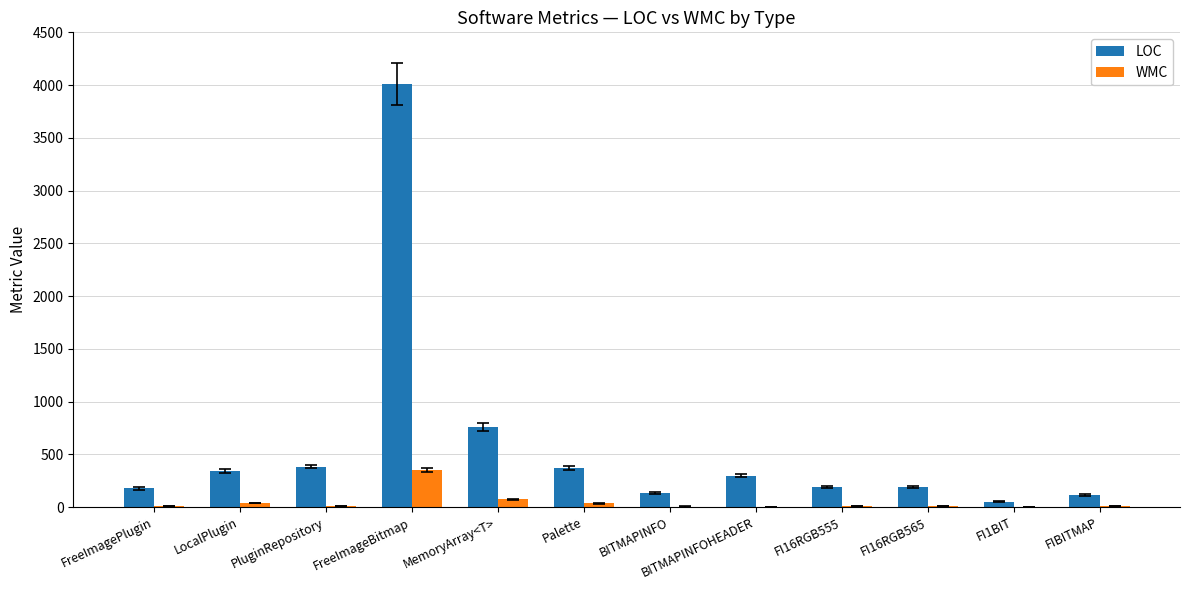

True or false: WMC has a value of 9 at FI16RGB555.

True